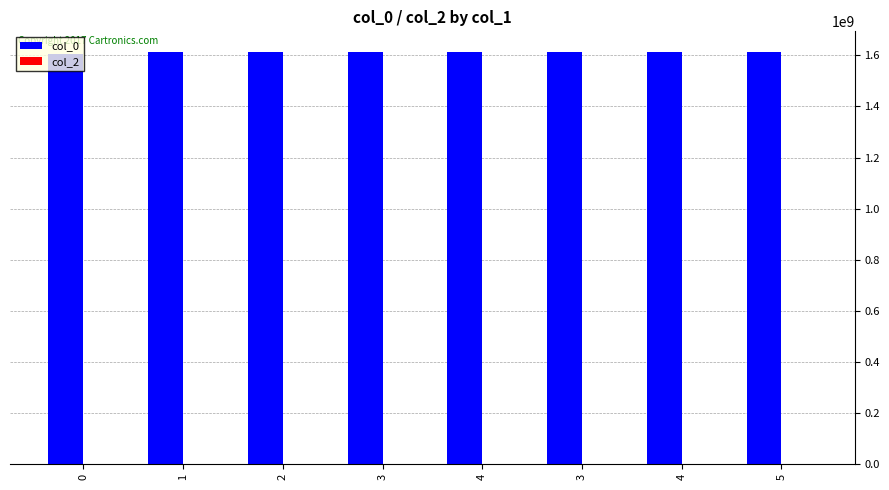

Reading left to right, extract all data points from this chart.

col_0: 0=1603759218	1=1611339161	2=1611699154	3=1612480401	4=1612890804	3=1613434457	4=1613441623	5=1613506633
col_2: 0=0	1=0	2=0	3=0	4=0	3=0	4=0	5=0